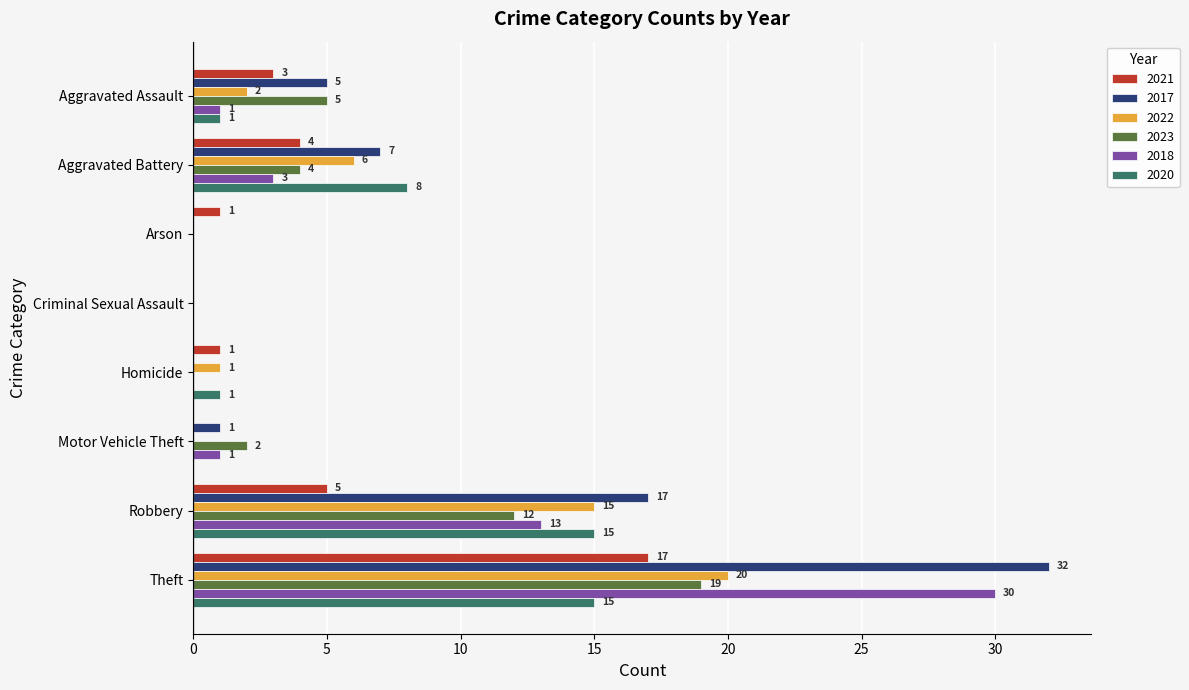

How many categories are shown in the chart?

8